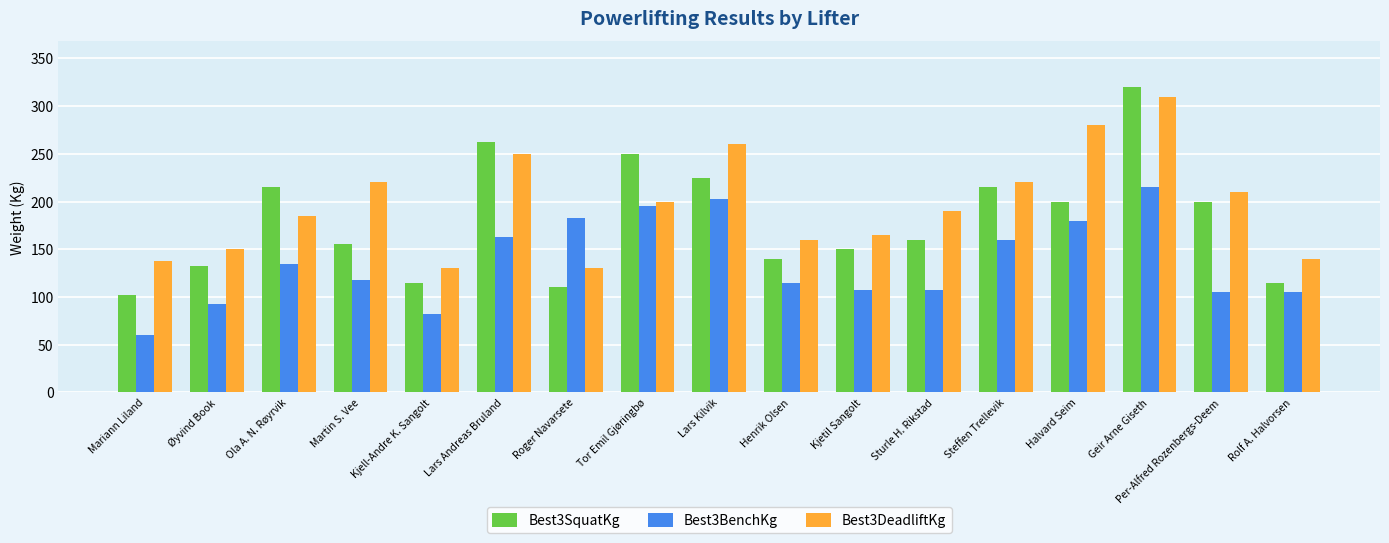

Which series has the largest total across all categories?

Best3DeadliftKg